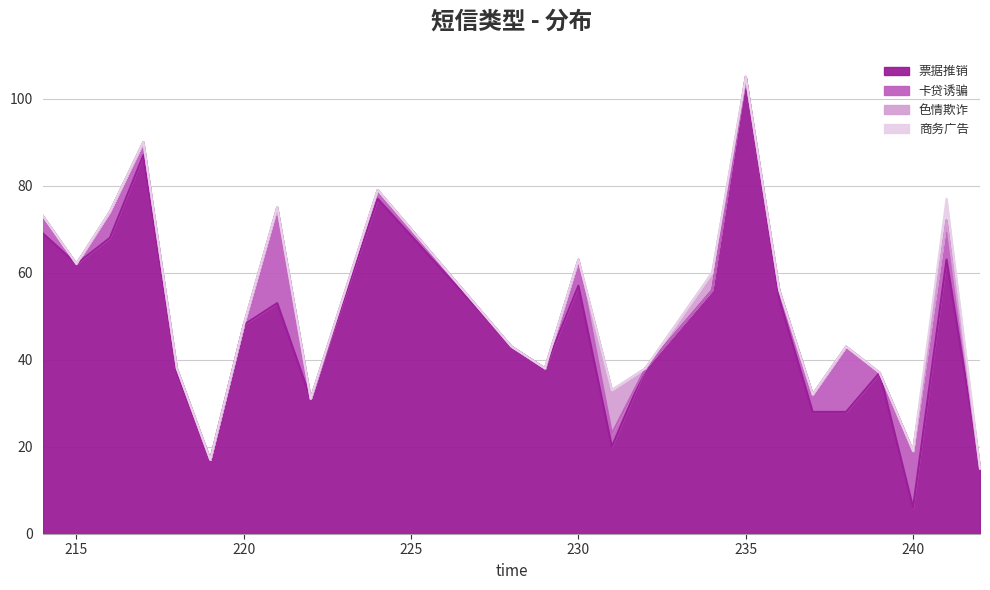

Is it true that 票据推销 equals 15 at 242?

True